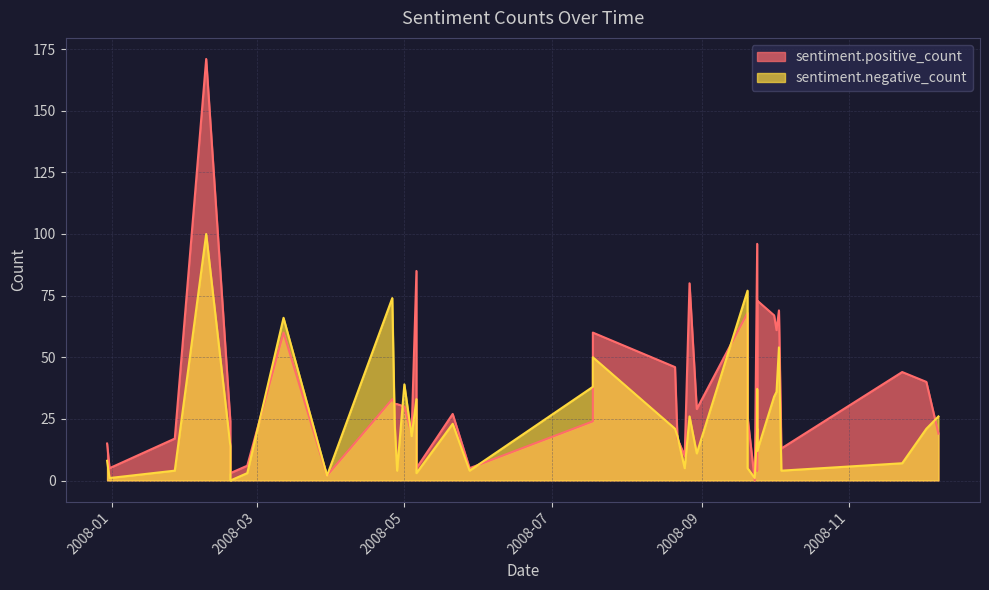

Which has a higher value, 2008-05-01 or 2008-09-24?

2008-09-24